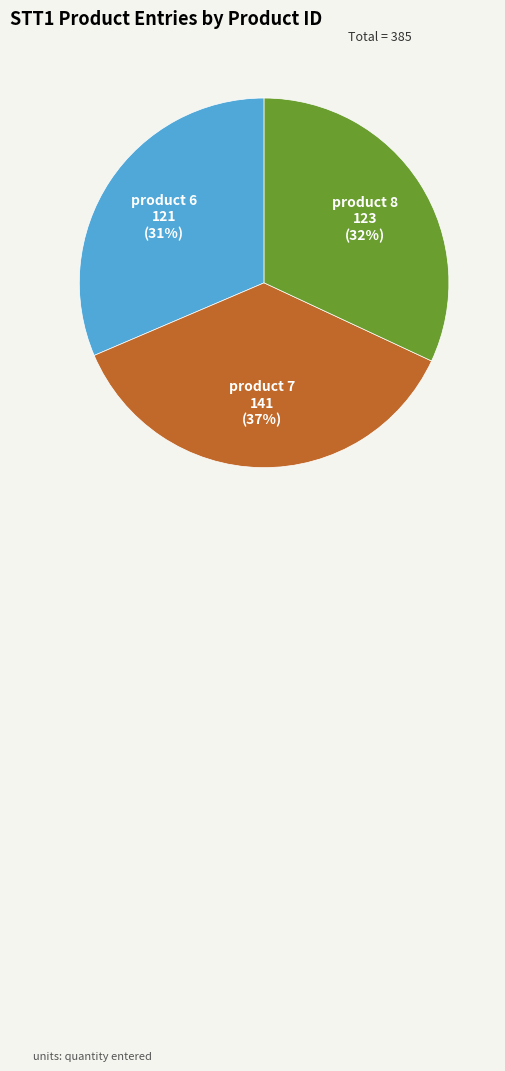

Count the number of slices in the pie.

3